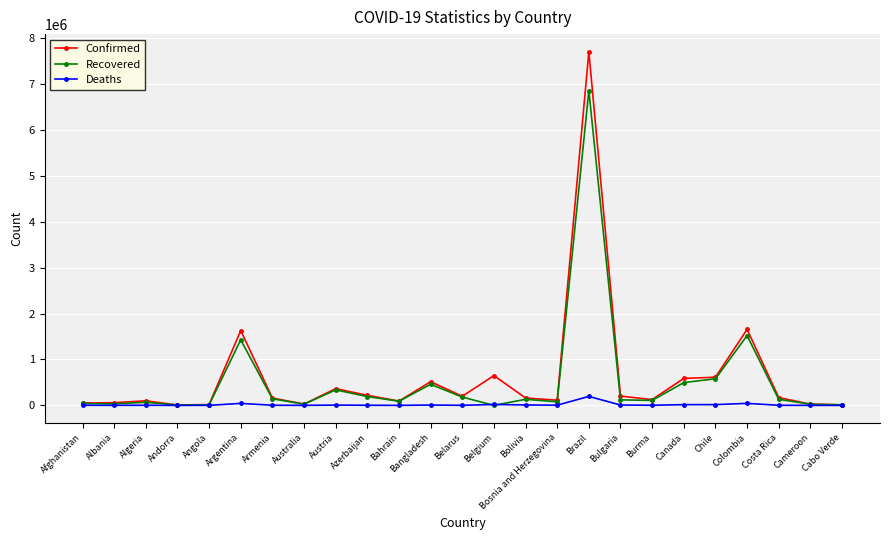

What position from the right is Chile?

5